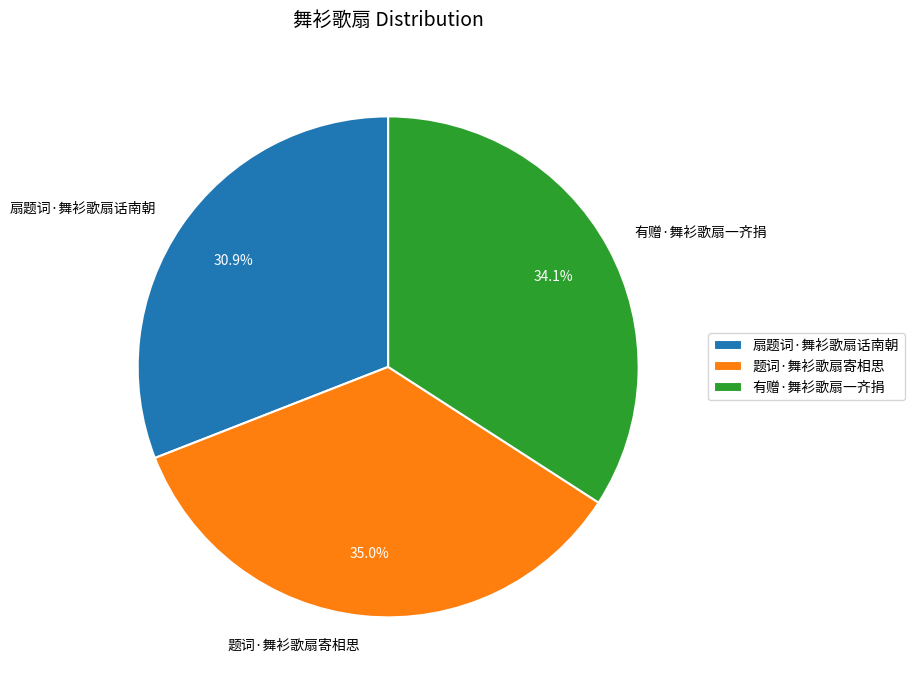

Rank the categories by value from lowest to highest.

扇题词·舞衫歌扇话南朝, 有赠·舞衫歌扇一齐捐, 题词·舞衫歌扇寄相思